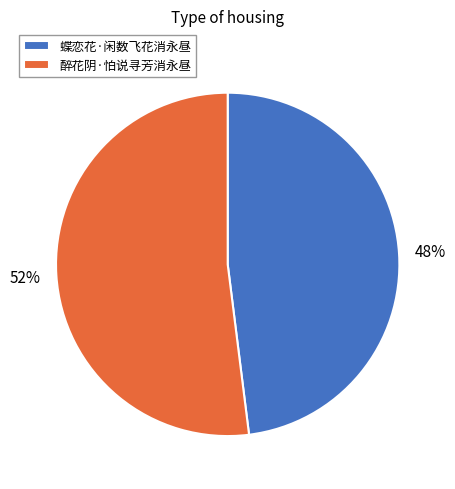

To the nearest percent, what percentage of the pie is 醉花阴·怕说寻芳消永昼?

52%